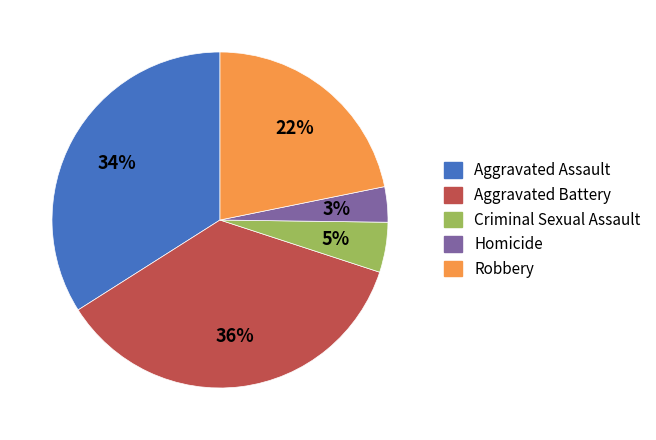

Which slice is the largest?

Aggravated Battery